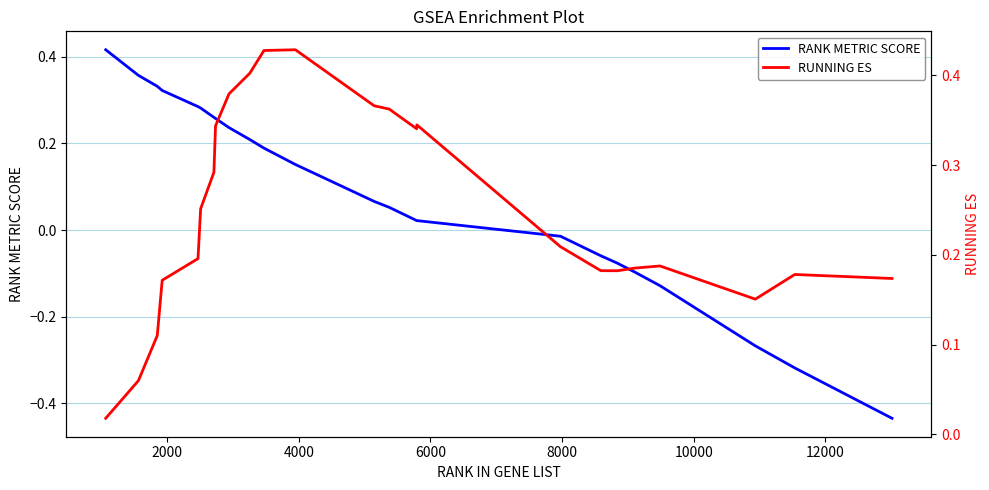

What are all the series names shown in the legend?

RANK METRIC SCORE, RUNNING ES